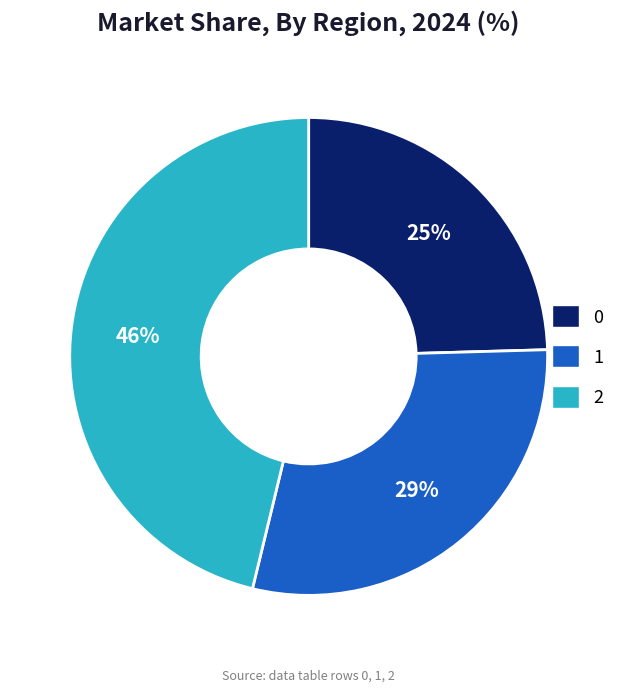

Does 0 account for over 50% of the chart?

No